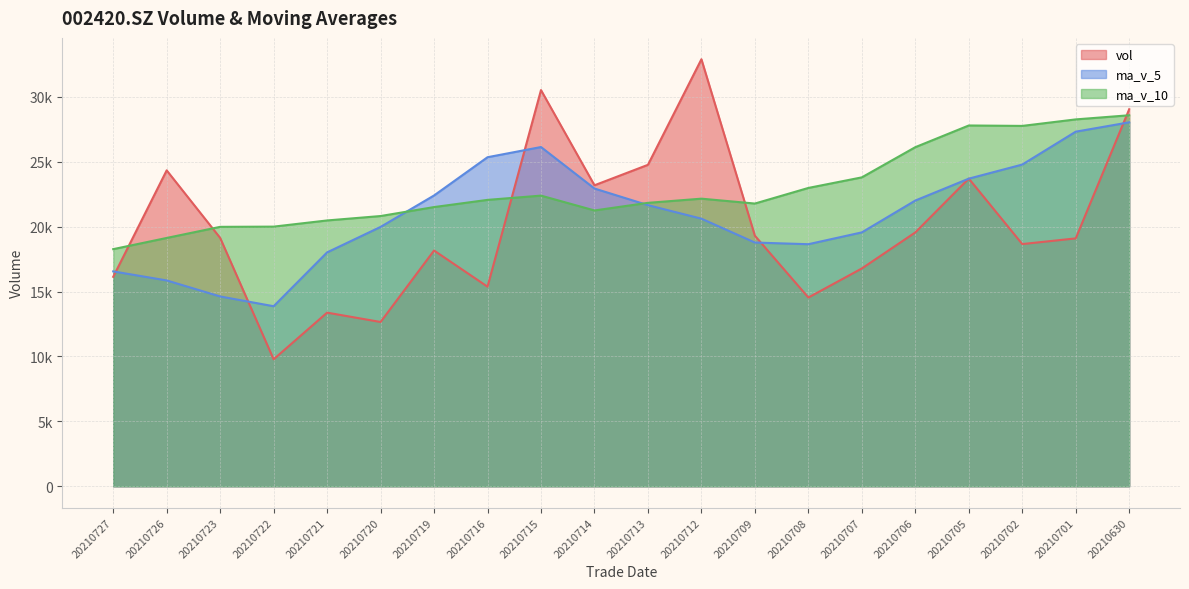

Reading right to left, extract all data points from this chart.

vol: 20210630=29043.7	20210701=19095.0	20210702=18657.0	20210705=23703.0	20210706=19555.0	20210707=16779.0	20210708=14540.0	20210709=19300.0	20210712=32893.6	20210713=24761.0	20210714=23185.0	20210715=30519.0	20210716=15375.0	20210719=18161.0	20210720=12655.0	20210721=13376.0	20210722=9783.0	20210723=19133.0	20210726=24335.0	20210727=16134.1
ma_v_5: 20210630=28033.5	20210701=27314.5	20210702=24781.7	20210705=23695.9	20210706=22010.7	20210707=19557.8	20210708=18646.8	20210709=18775.4	20210712=20613.5	20210713=21654.7	20210714=22935.9	20210715=26131.7	20210716=25346.7	20210719=22400.2	20210720=19979.0	20210721=18017.2	20210722=13870.0	20210723=14621.6	20210726=15856.4	20210727=16552.2
ma_v_10: 20210630=28579.2	20210701=28259.8	20210702=27758.9	20210705=27791.6	20210706=26120.7	20210707=23795.7	20210708=22980.7	20210709=21778.6	20210712=22154.7	20210713=21832.7	20210714=21246.9	20210715=22389.3	20210716=22061.1	20210719=21506.9	20210720=20816.9	20210721=20476.6	20210722=20000.9	20210723=19984.2	20210726=19128.3	20210727=18265.6